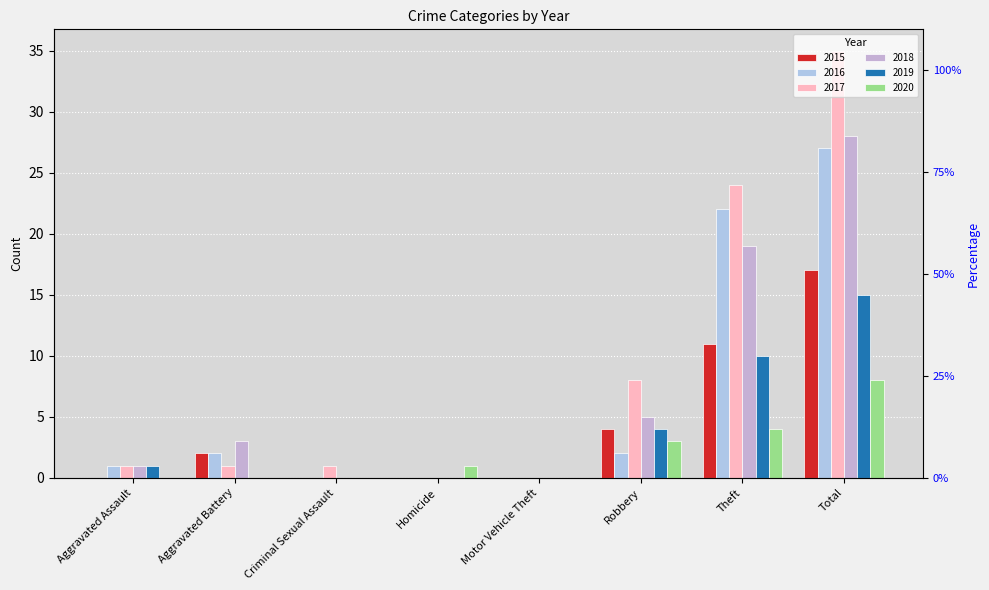

What are all the series names shown in the legend?

2015, 2016, 2017, 2018, 2019, 2020